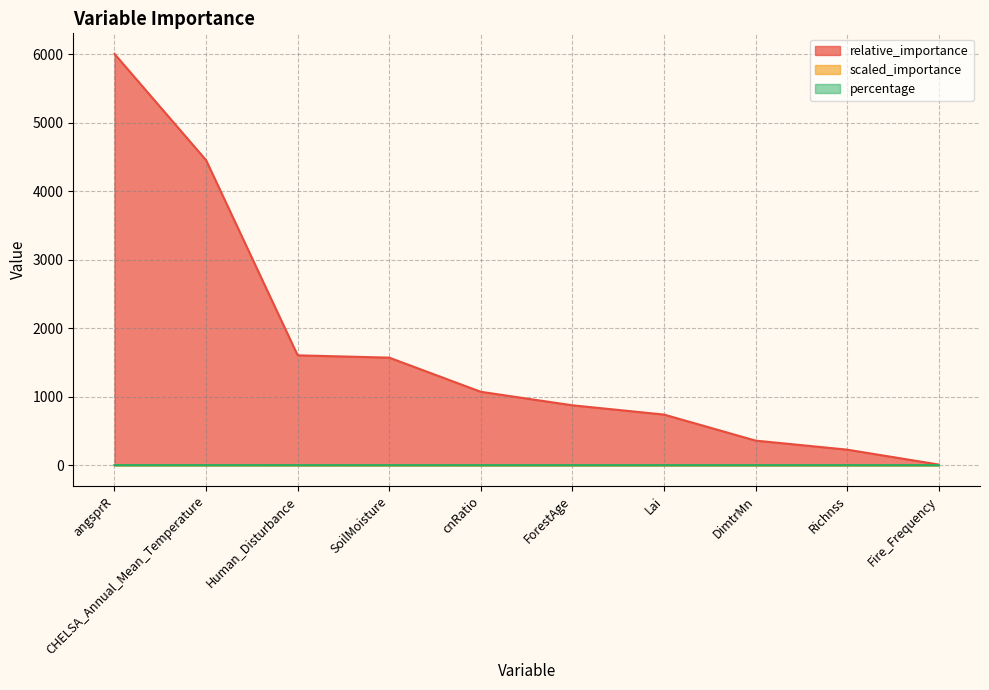

How many lines are shown in the chart?

3